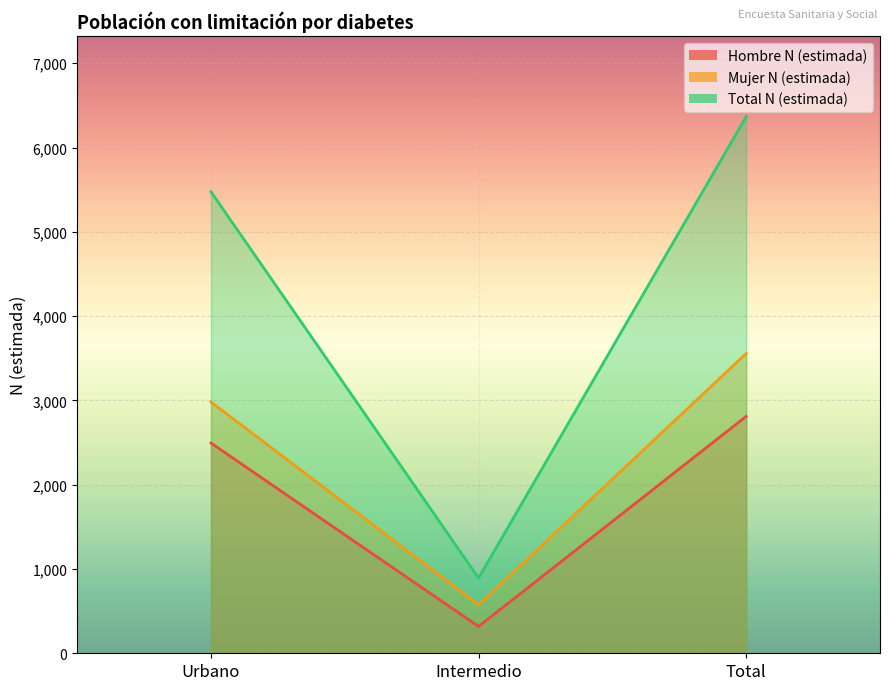

What is the label of the 2nd point from the left?

Intermedio